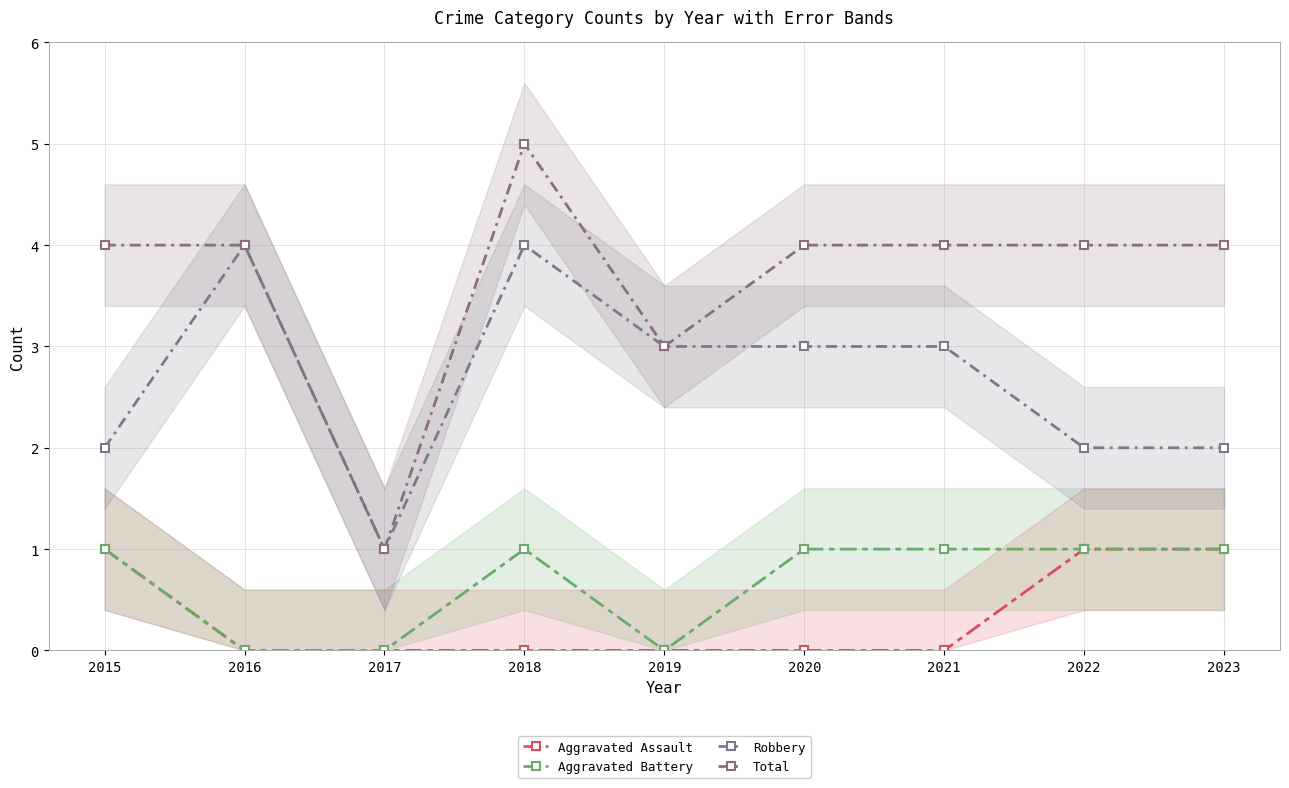

How many lines are shown in the chart?

4